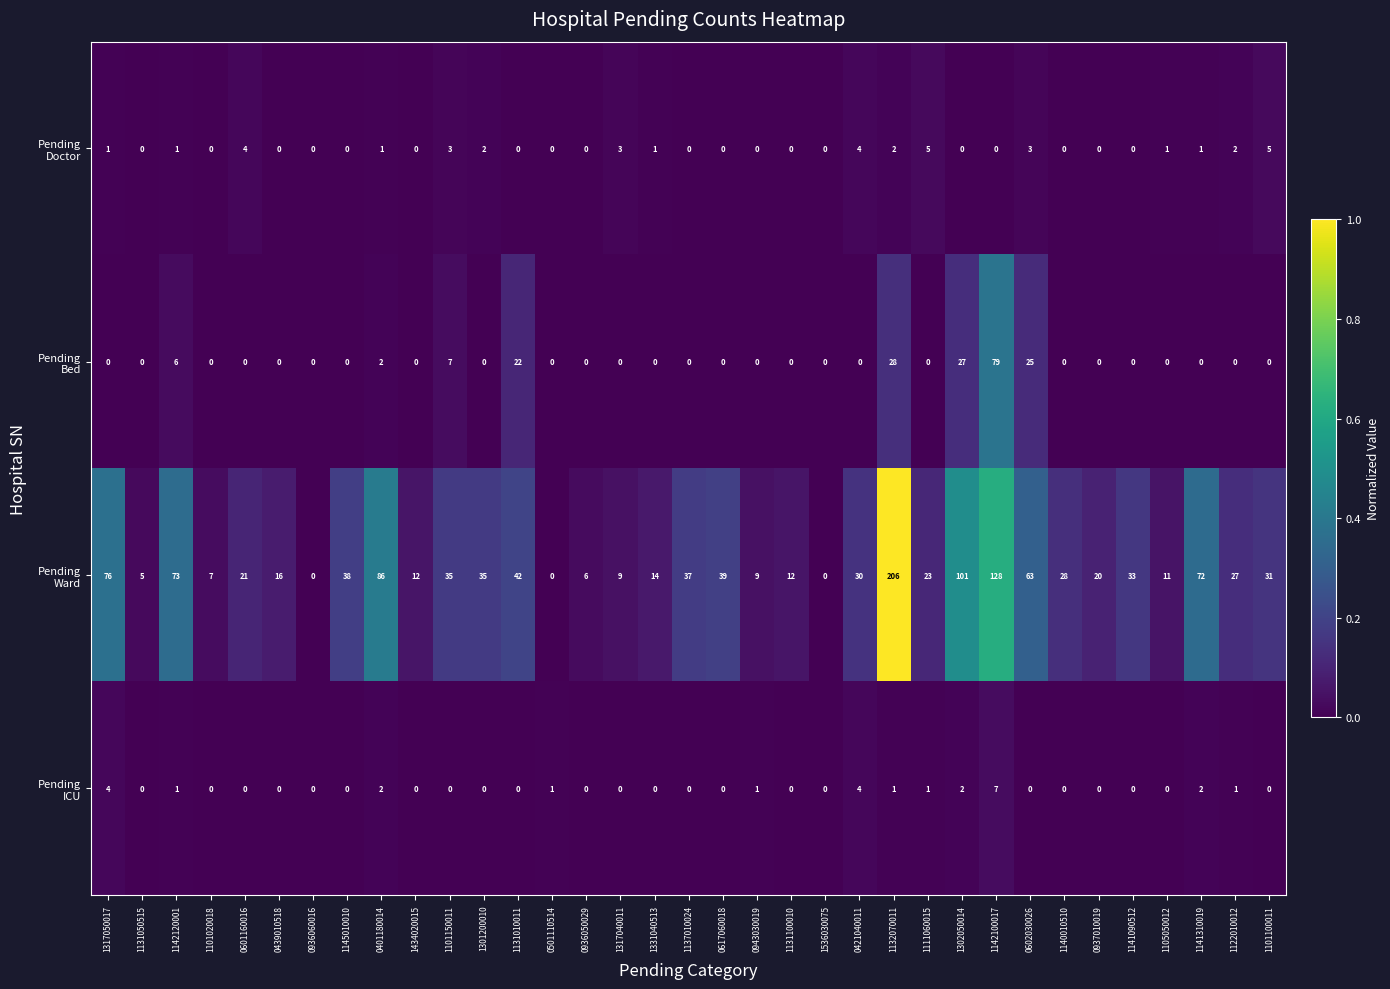

What is the maximum value shown in the chart?

206